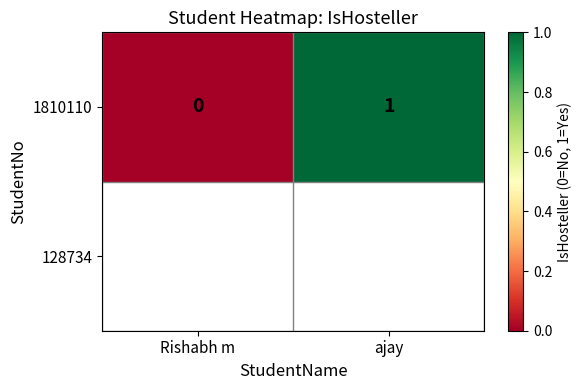

The value at Rishabh m is 0. True or false?

True